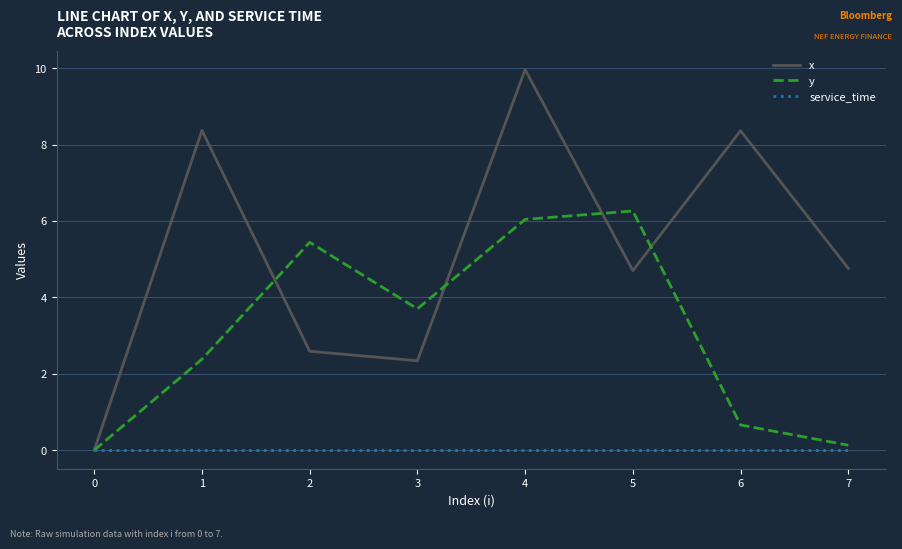

Which series has the widest spread of values?

x